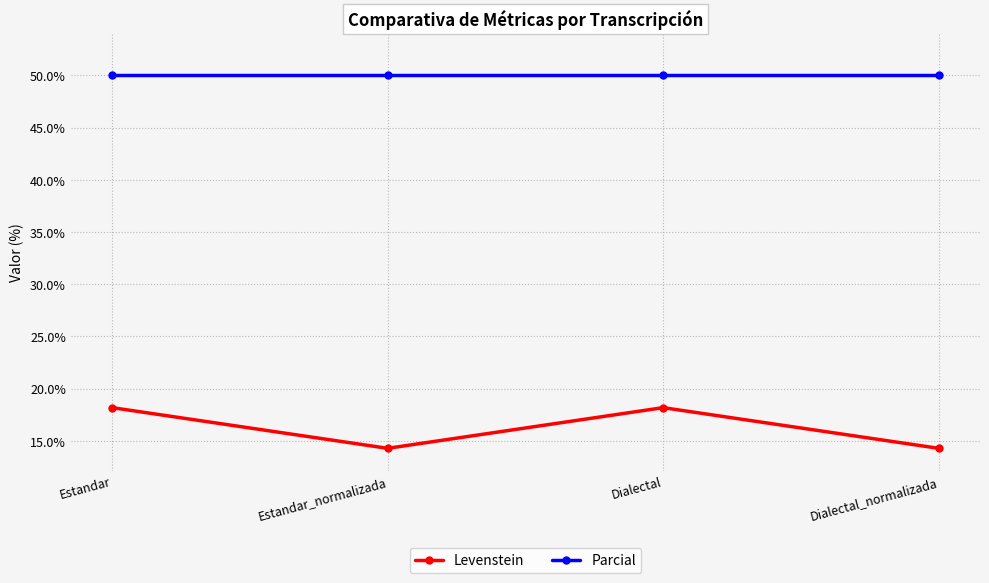

What is the label of the 3rd point from the right?

Estandar_normalizada